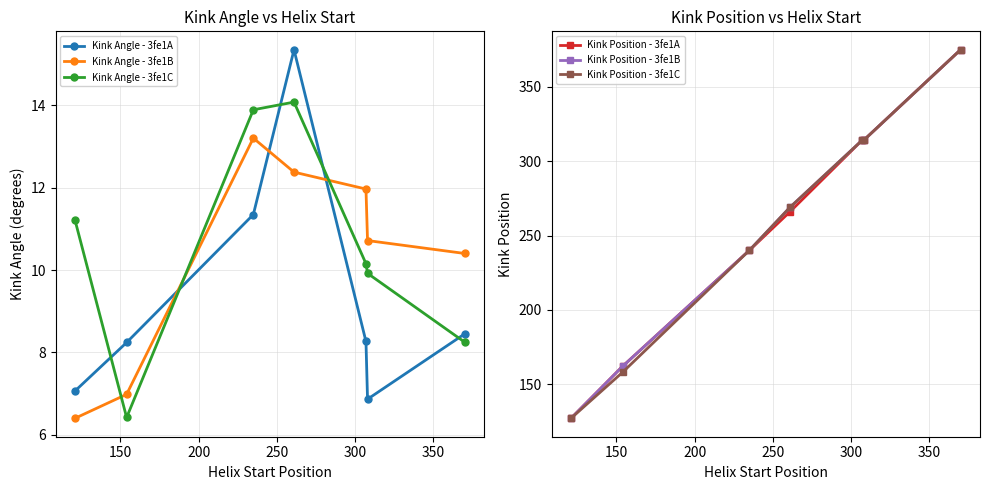

At how many categories does at least one series exceed 237?

5